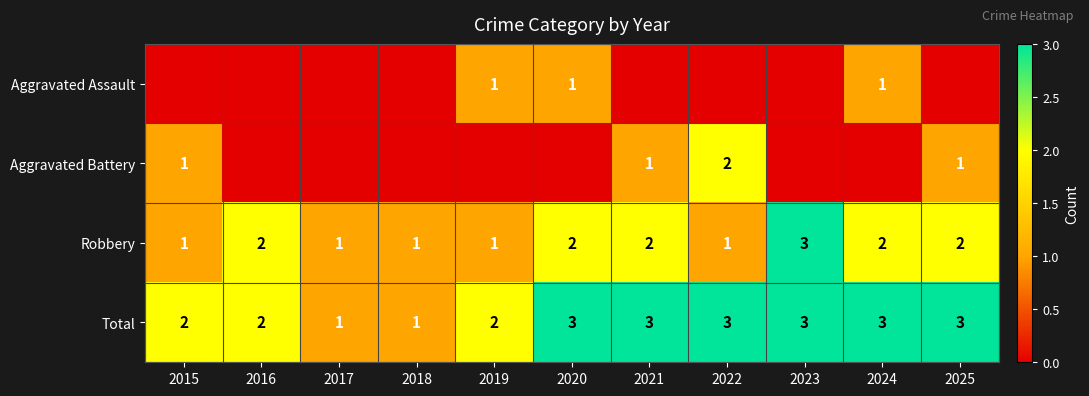

Is it true that Robbery equals 3 at 2021?

False